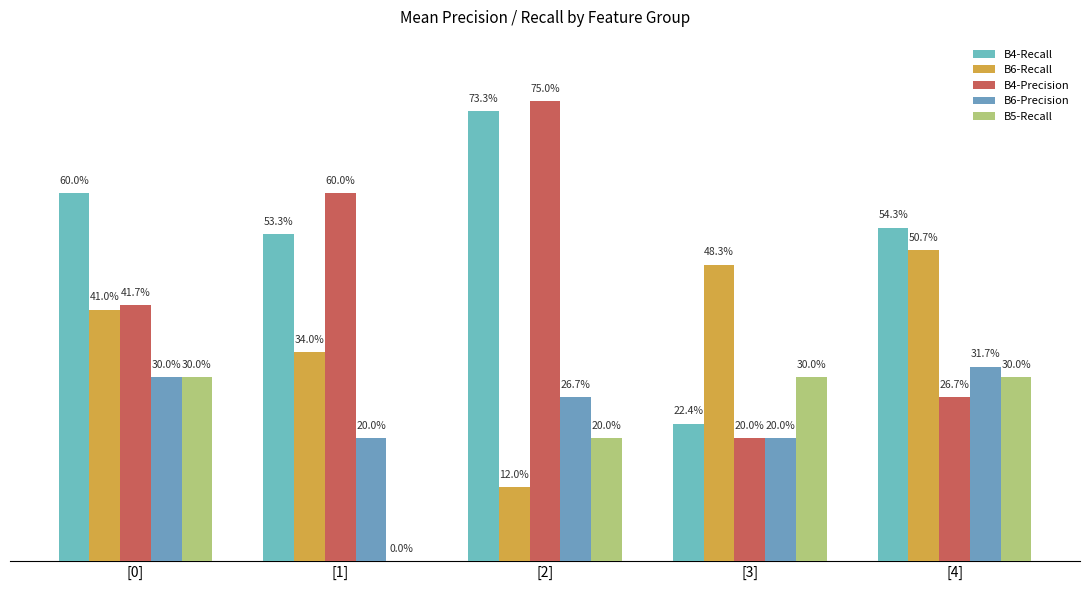

What is the value of the B5-Recall bar at the 5th from the left?

0.3